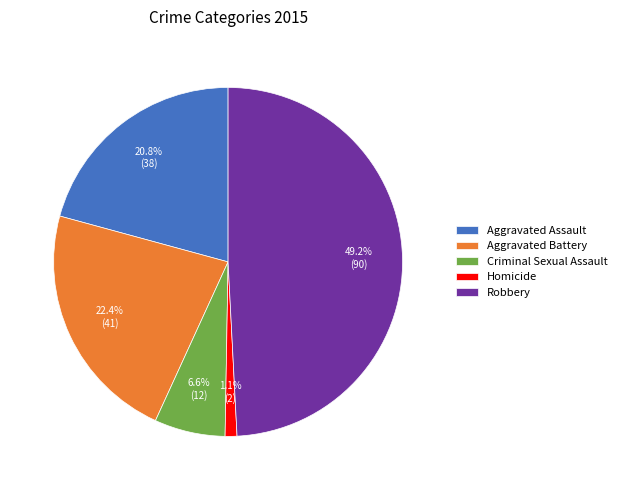

Is it true that Aggravated Assault is 21% of the pie?

True